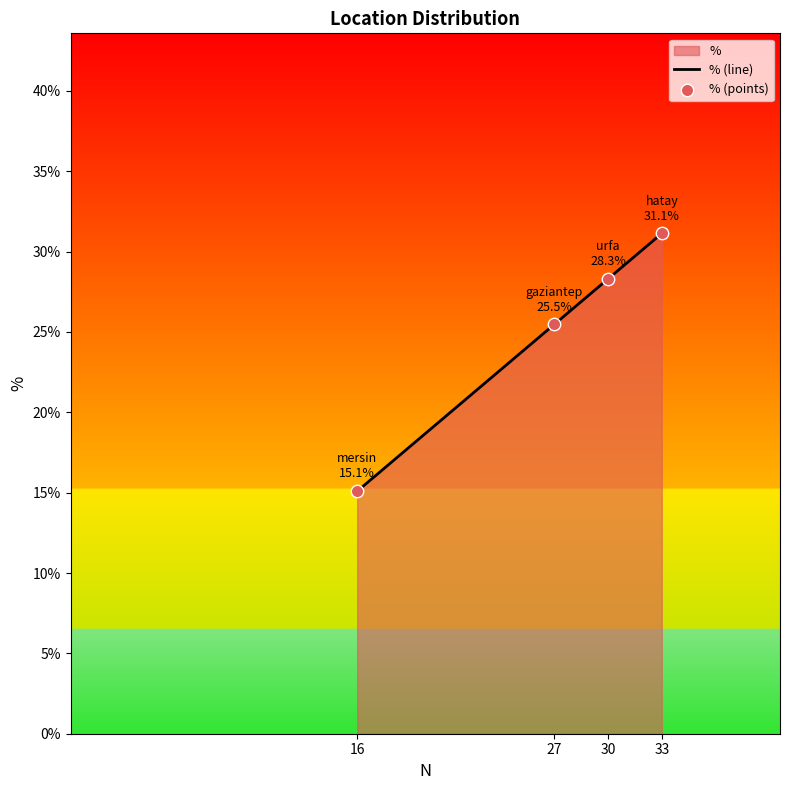

Is the value of % (line) at 33 greater than the value of % (points) at 27?

Yes